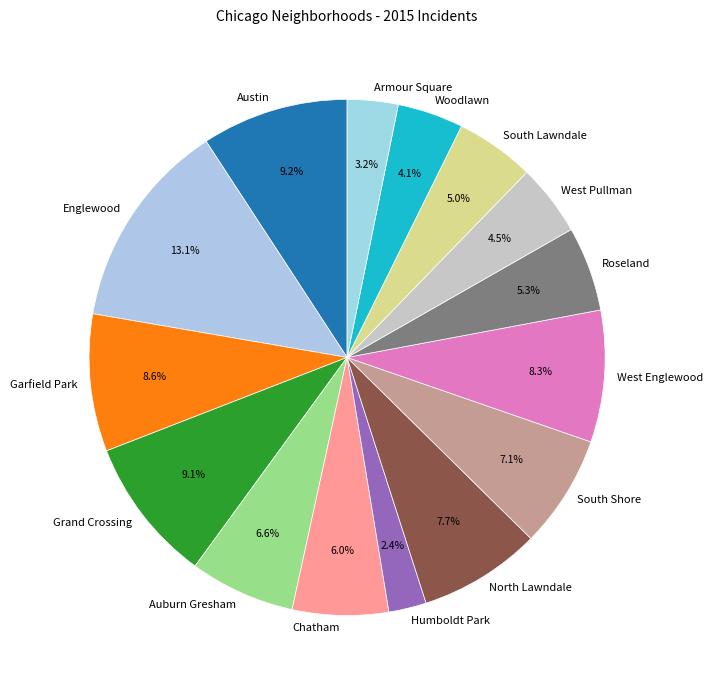

Between Grand Crossing and South Lawndale, which is larger?

Grand Crossing